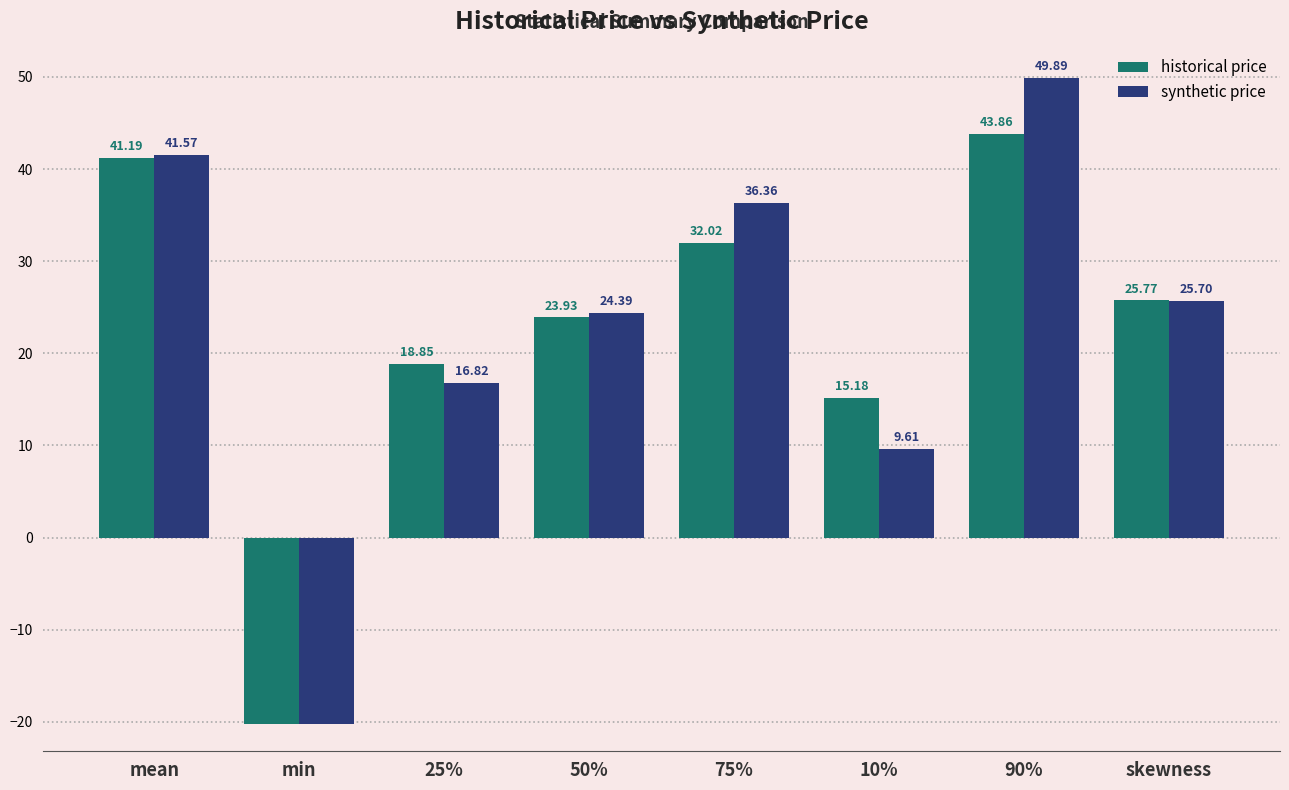

Which series has the widest spread of values?

synthetic price